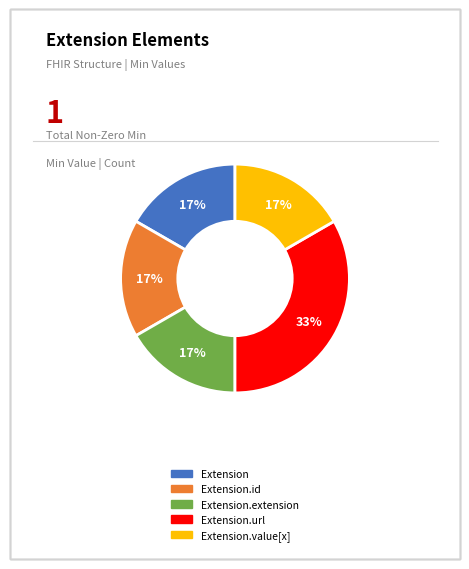

Is there any slice that represents more than half of the pie?

No